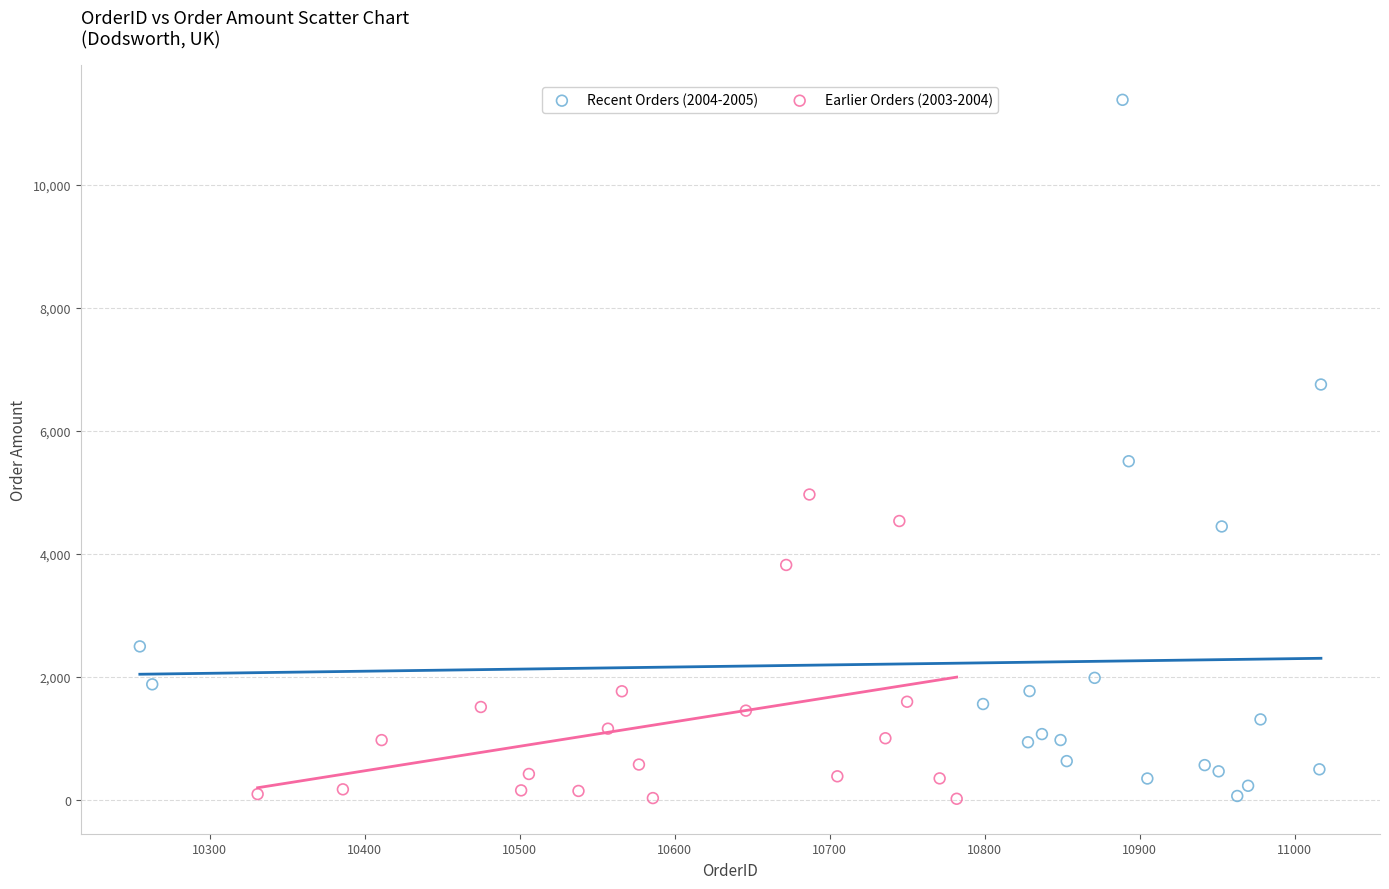

Which series has the largest Y range (max minus min)?

Recent Orders (2004-2005)